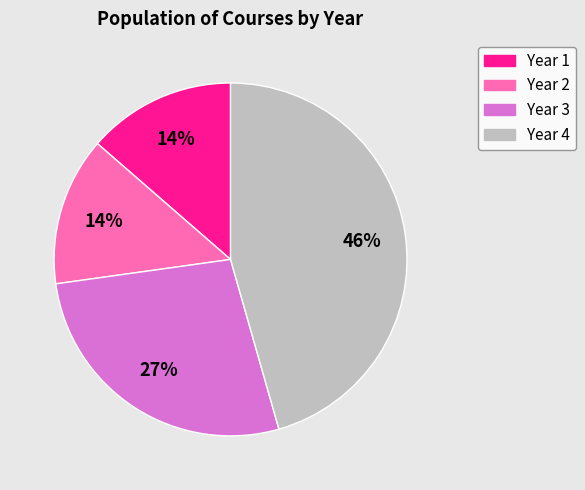

To the nearest percent, what is the difference between the largest and smallest slice percentages?

32%